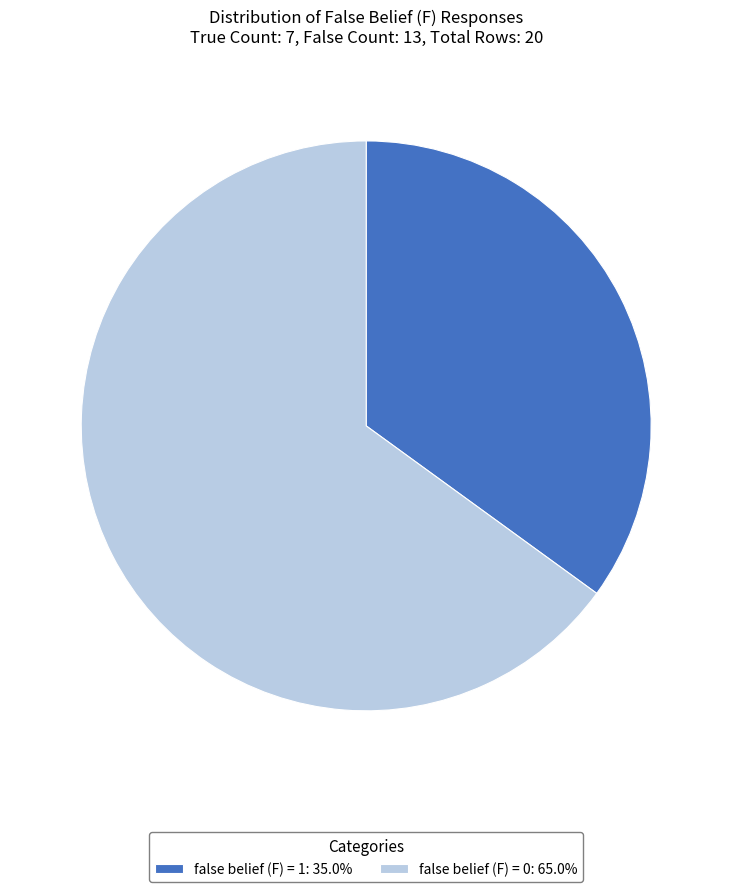

How many segments does this pie chart have?

2